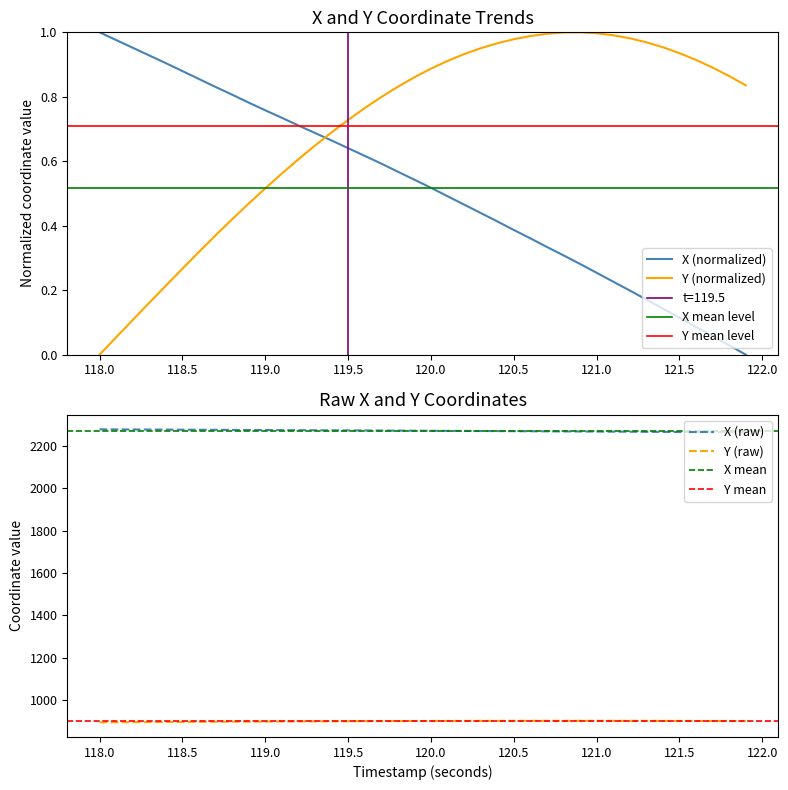

True or false: Y (normalized) and X (normalized) cross at least once.

True